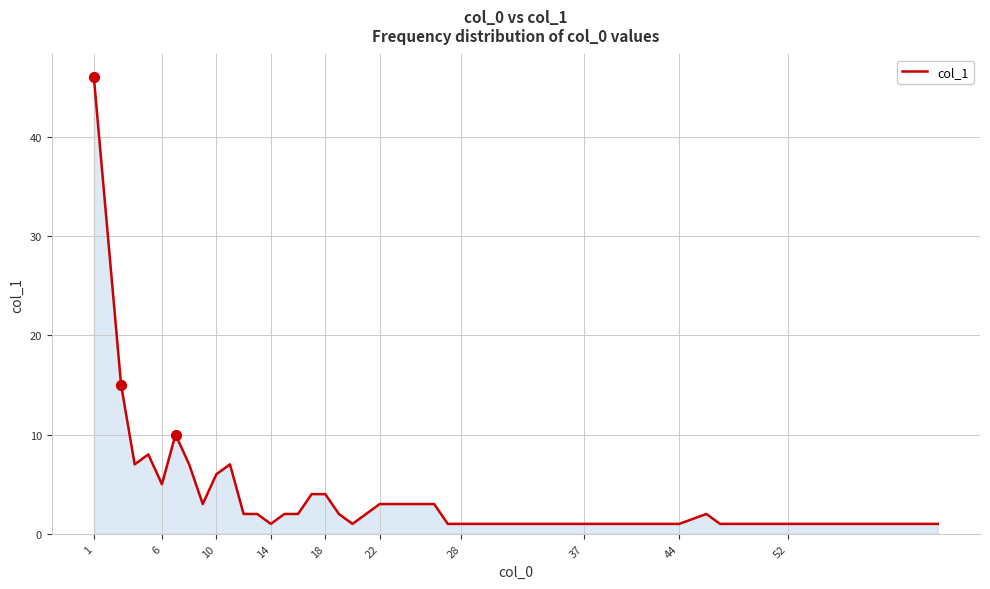

What is the difference between the maximum and minimum values?

45